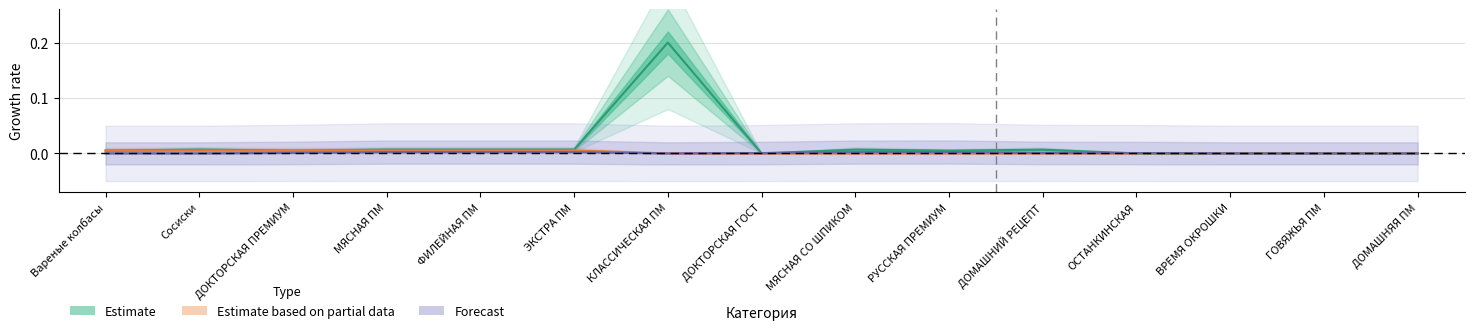

Reading left to right, what are all the values shown in this chart?

Estimate: 0.0	0.0	0.0	0.0	0.0	0.0	0.2	0.0	0.0	0.0	0.0	0.0	0.0	0.0	0.0
Estimate based on partial: 0.0	0.0	0.0	0.0	0.0	0.0	0.0	0.0	0.0	0.0	0.0	0.0	0.0	0.0	0.0
Forecast: 0.0	0.0	0.0	0.0	0.0	0.0	0.0	0.0	0.0	0.0	0.0	0.0	0.0	0.0	0.0